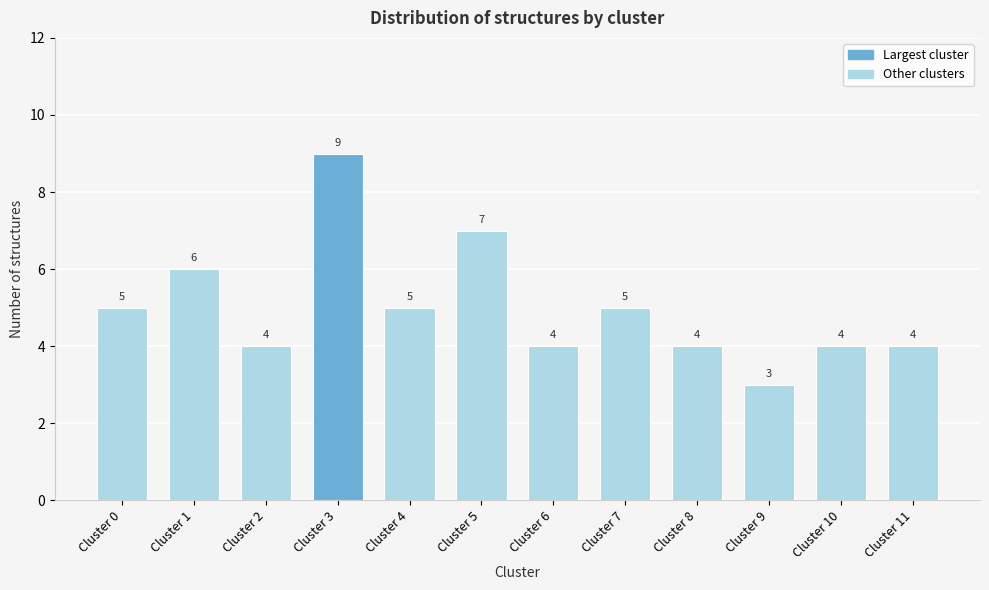

Reading right to left, transcribe all the data shown in this chart.

4	4	3	4	5	4	7	5	9	4	6	5